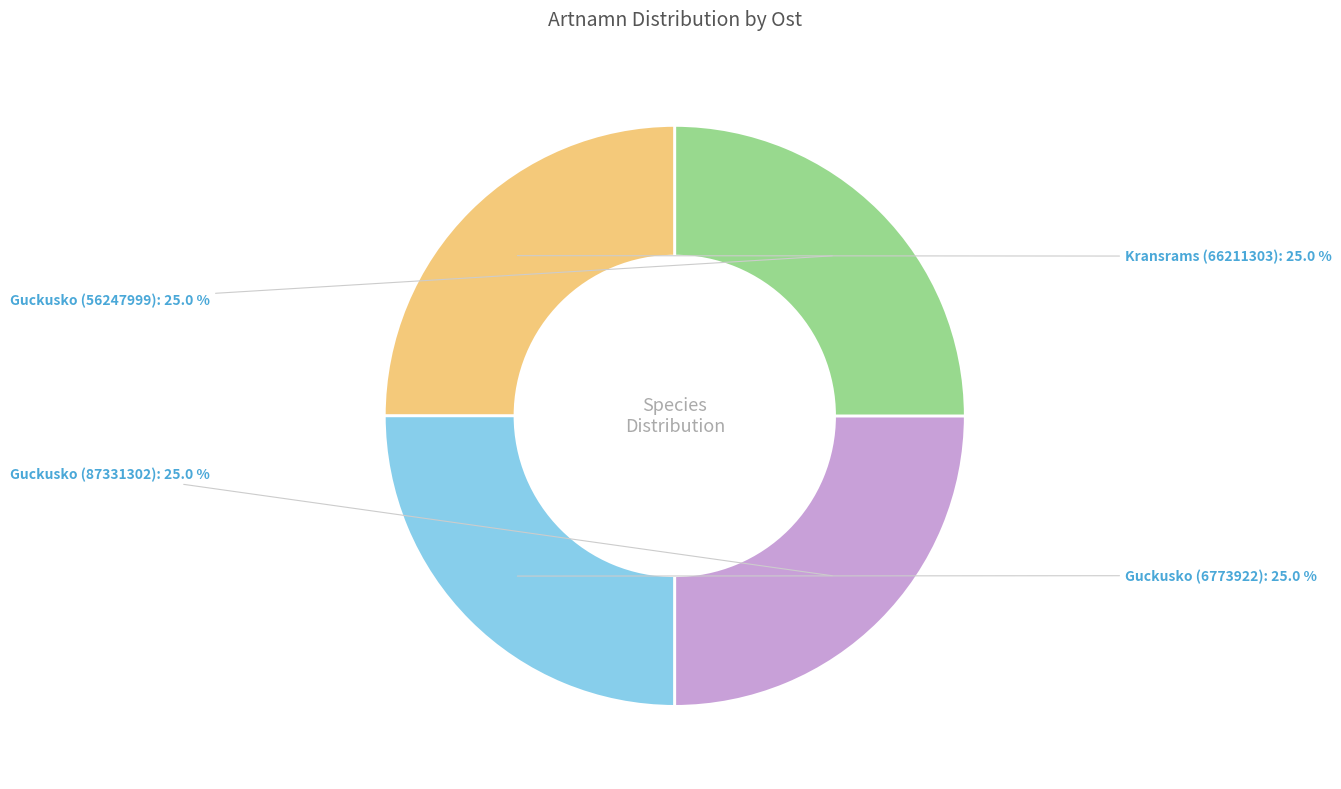

Is there a majority slice in this chart?

No